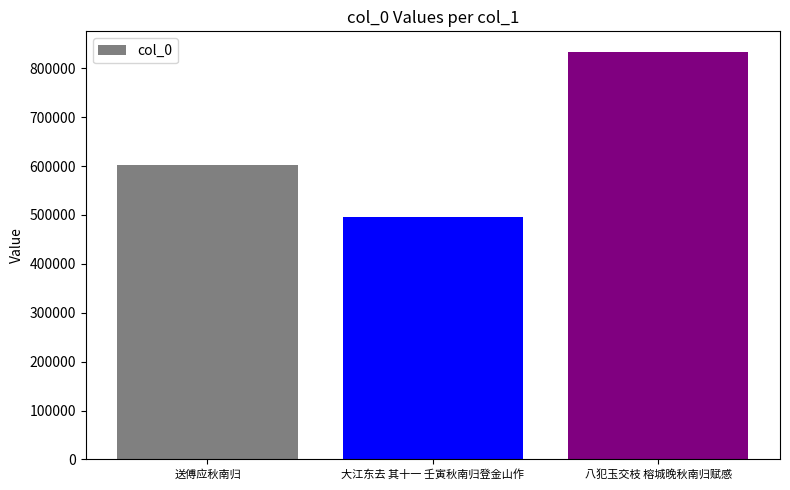

Count the values in the range 496086 to 833813.

3